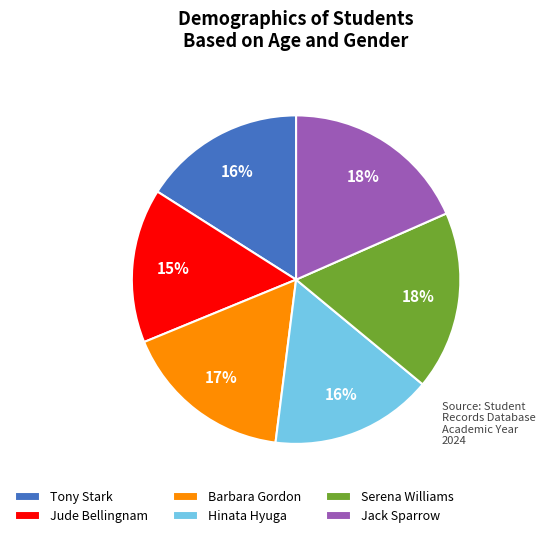

What percentage is the Barbara Gordon slice, to the nearest percent?

17%